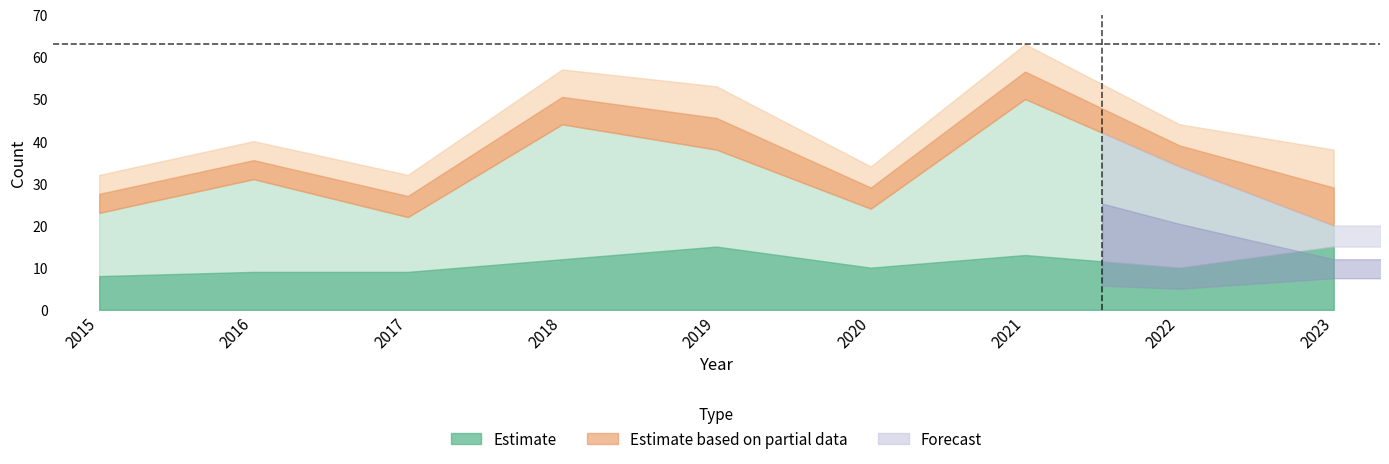

In Robbery, how many points are higher than both neighbors (excluding endpoints)?

3